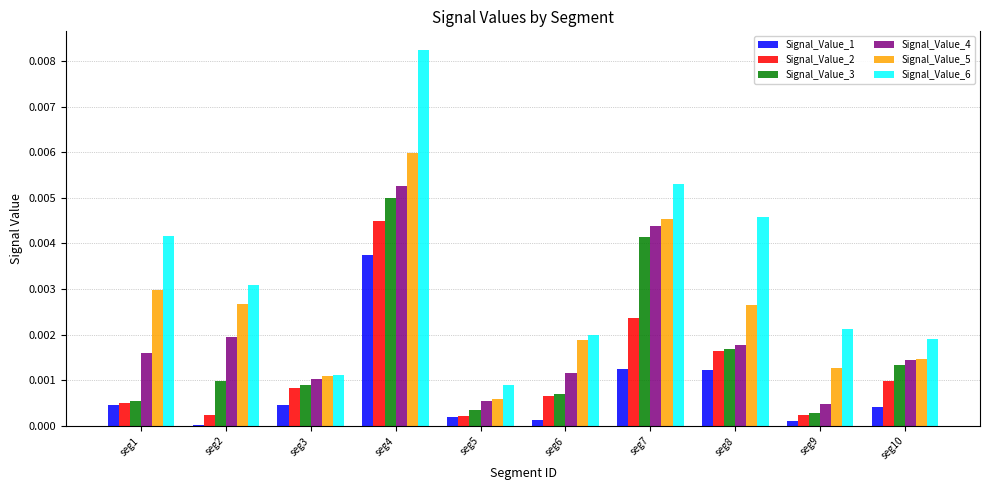

Count the number of categories in the chart.

10